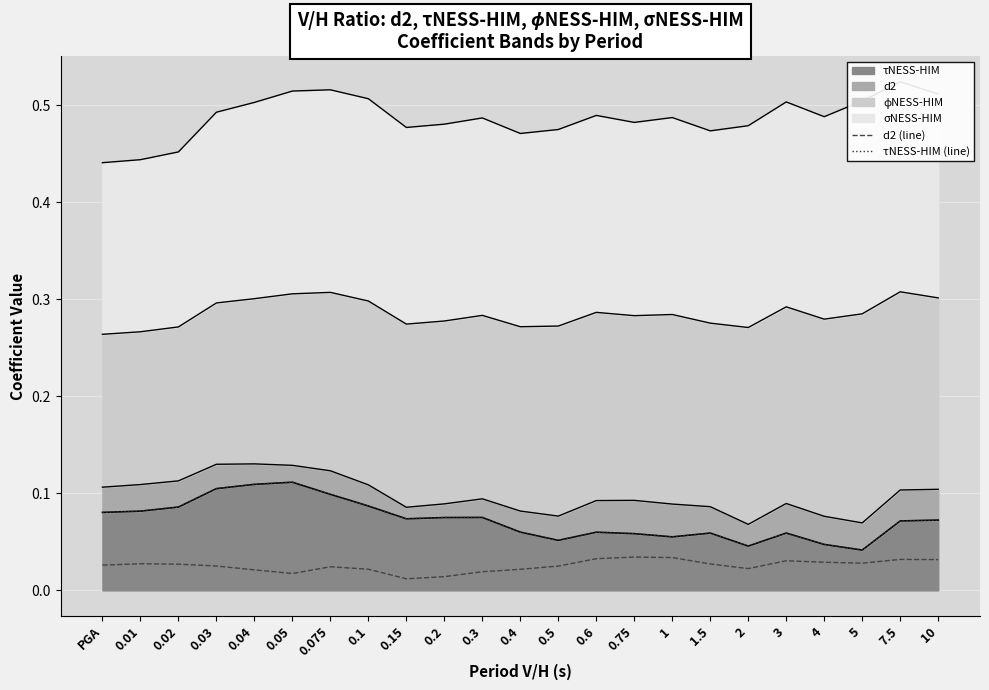

Which series has the largest total across all categories?

τNESS-HIM (line)